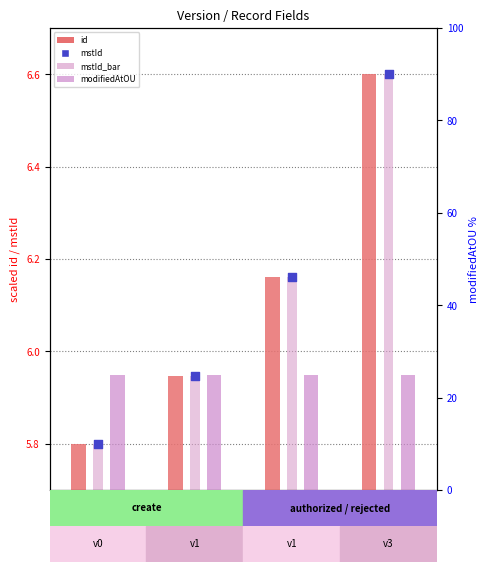

Which series has the largest Y range (max minus min)?

id